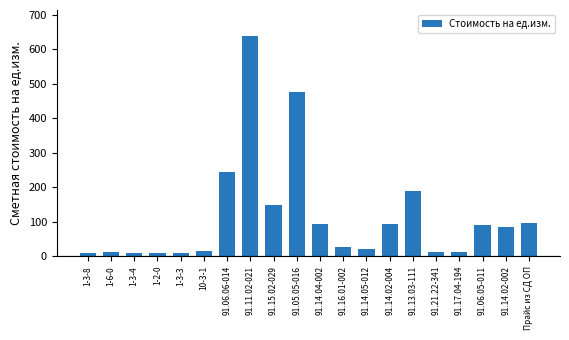

What is the average value?

114.4